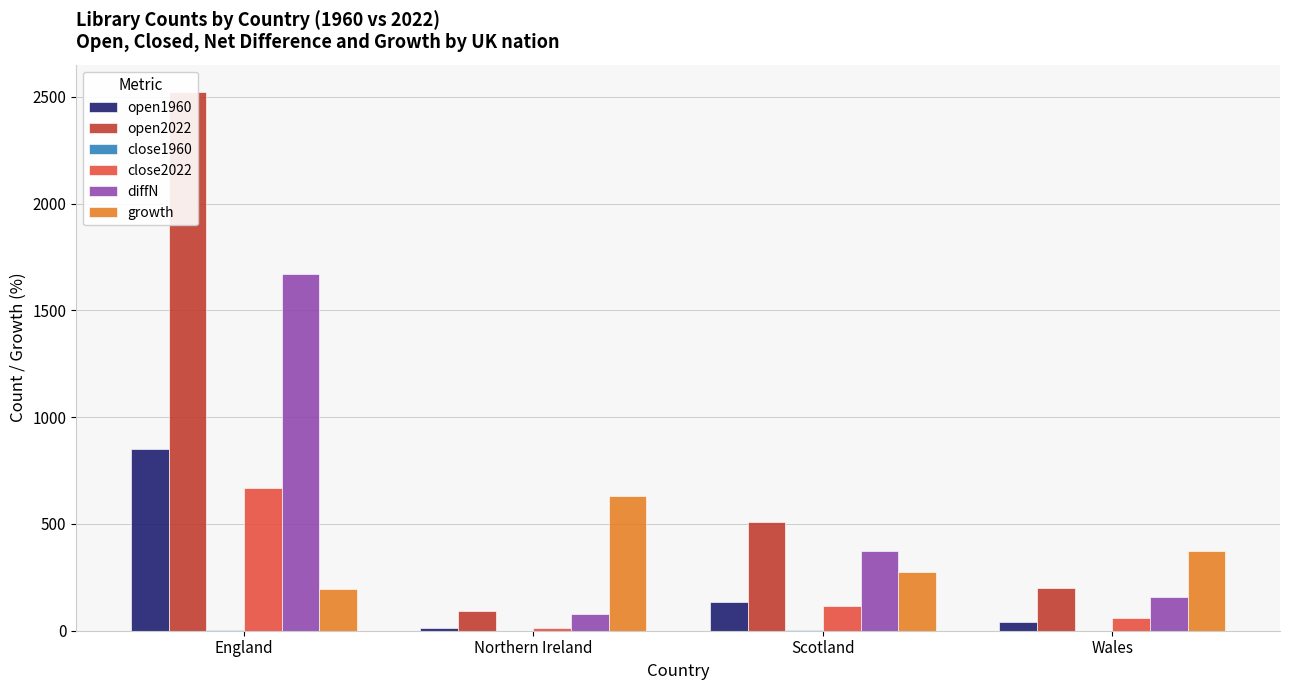

What are all the series names shown in the legend?

open1960, open2022, close1960, close2022, diffN, growth